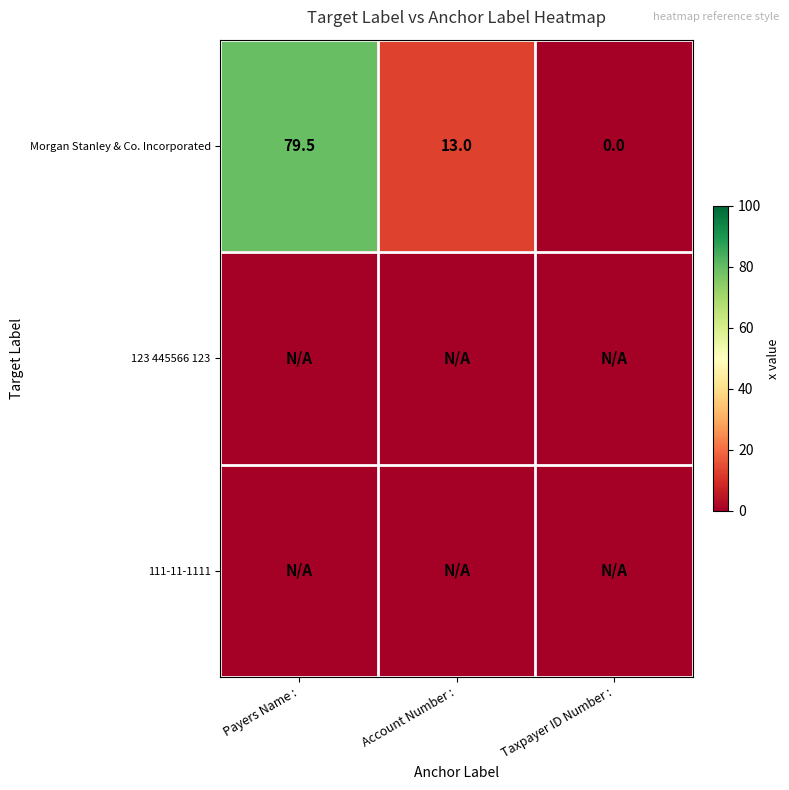

How many distinct data groups are displayed?

3